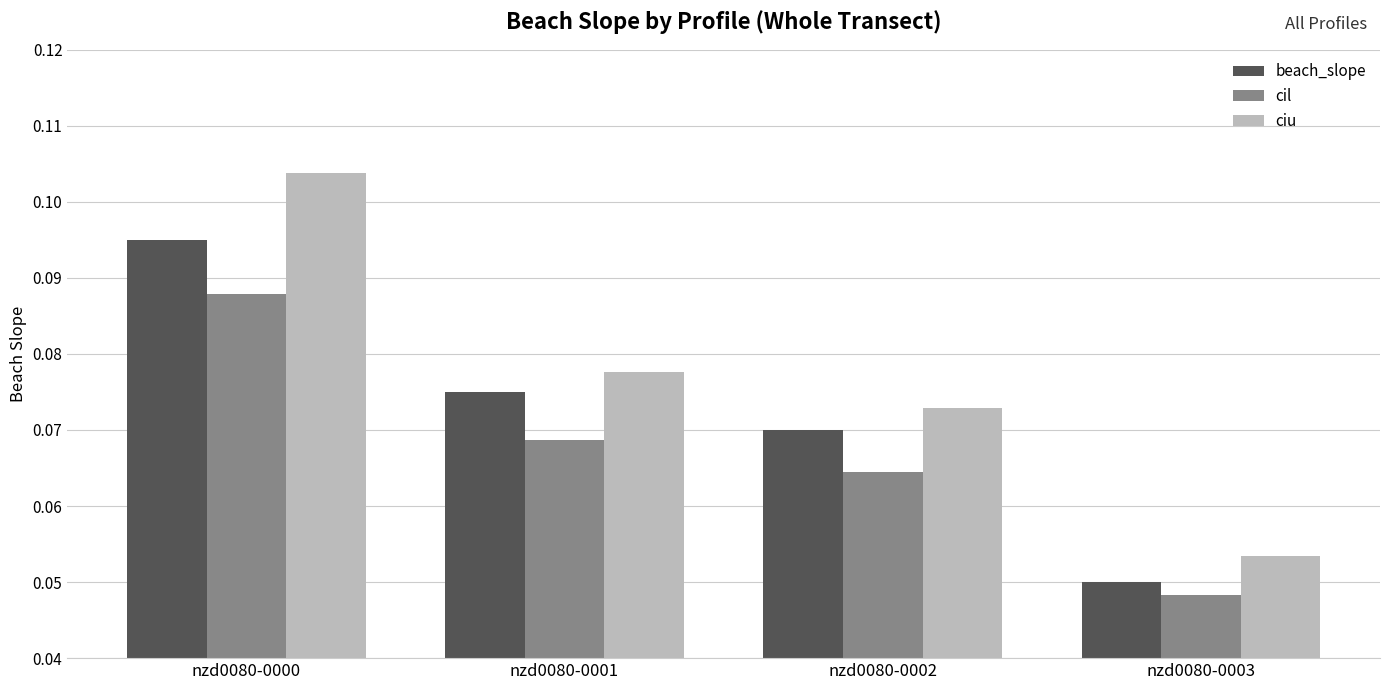

Count the number of categories in the chart.

4